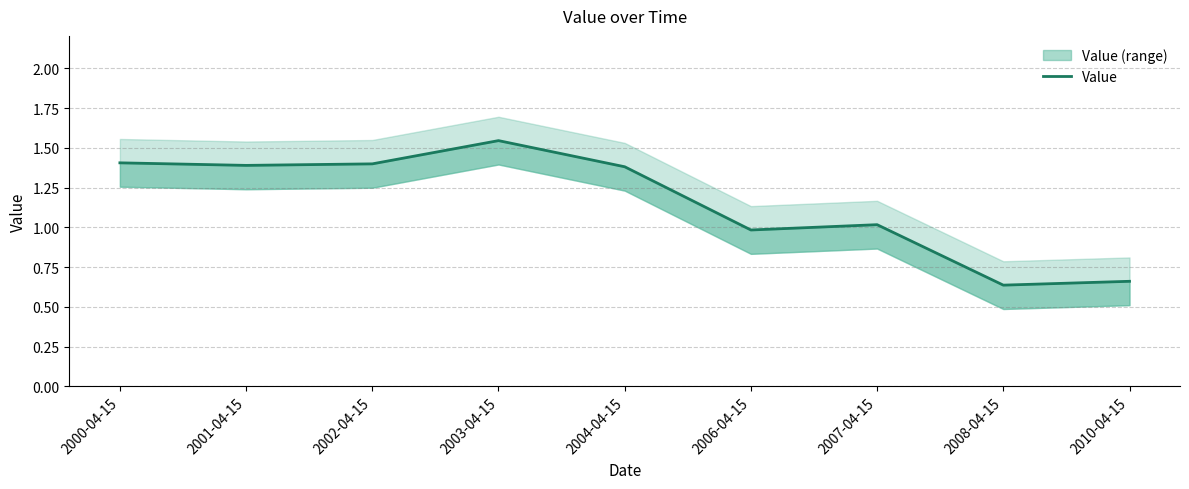

What is the difference between the values at 2010-04-15 and 2006-04-15?

0.3